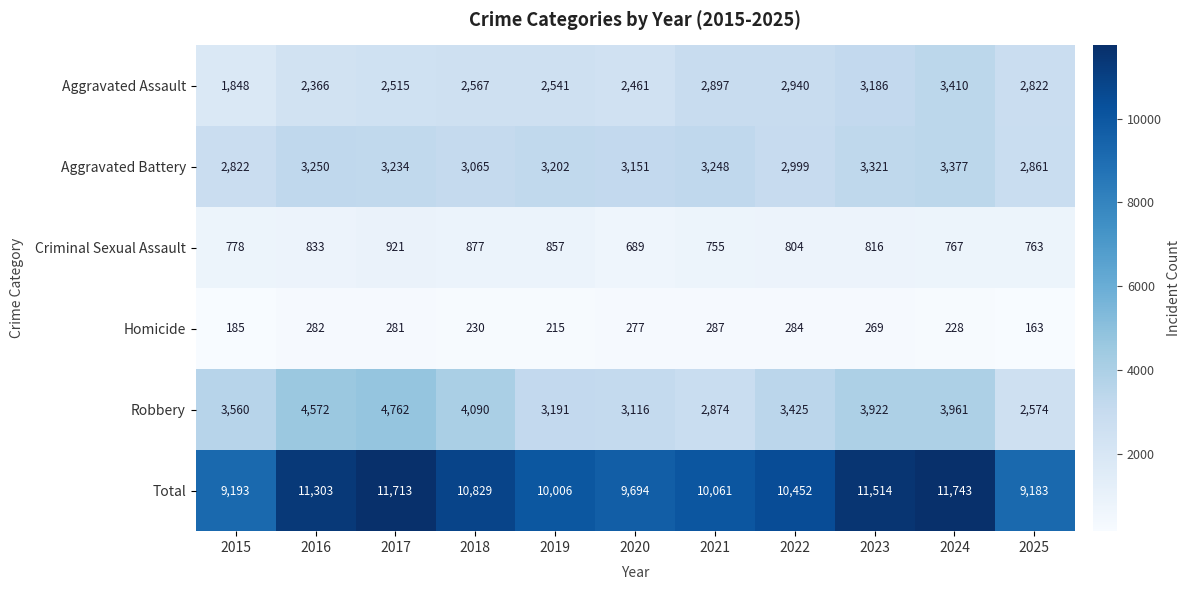

What value does the Homicide series have at 2020, to the nearest 50?

300